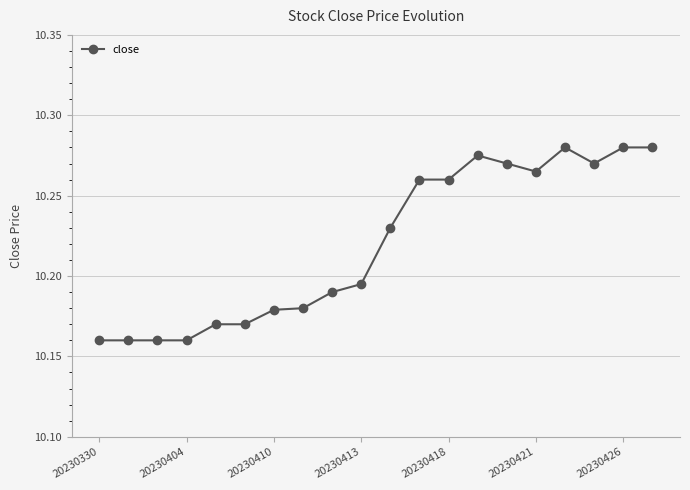

Count the values in the range 10 to 11.

20